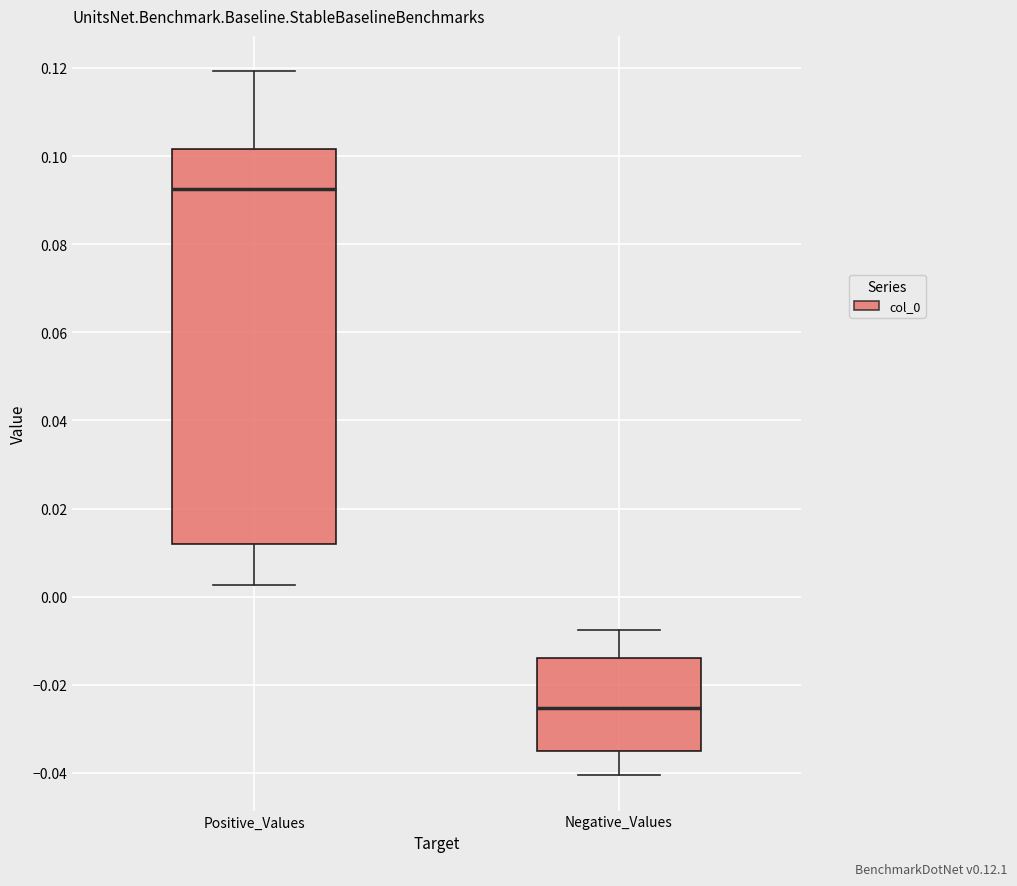

Which box is the tallest, from its lower edge to its upper edge?

Positive_Values